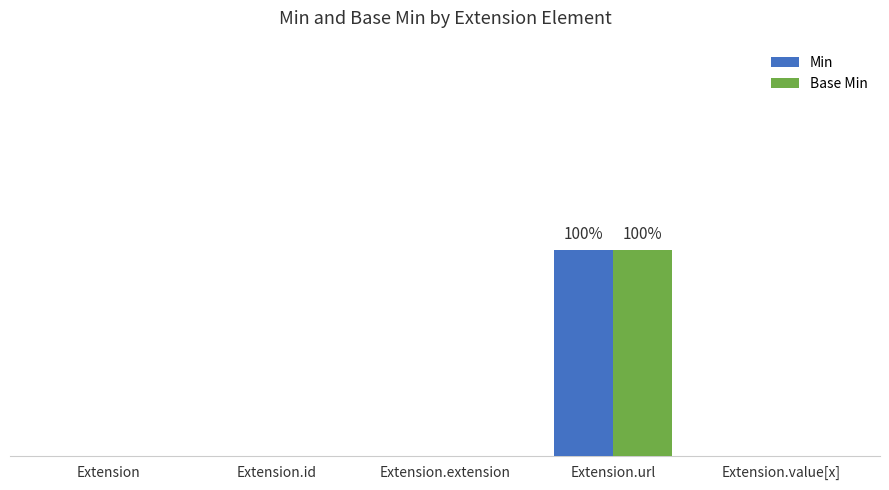

What is the difference between the Min values at Extension.url and Extension.extension?

1